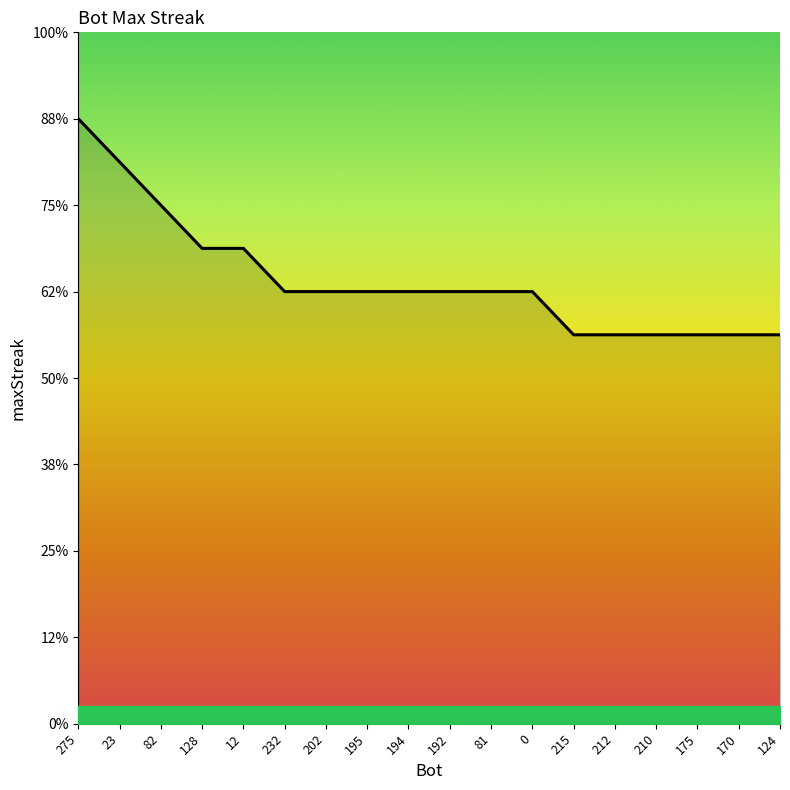

Does the chart have visible grid lines?

No